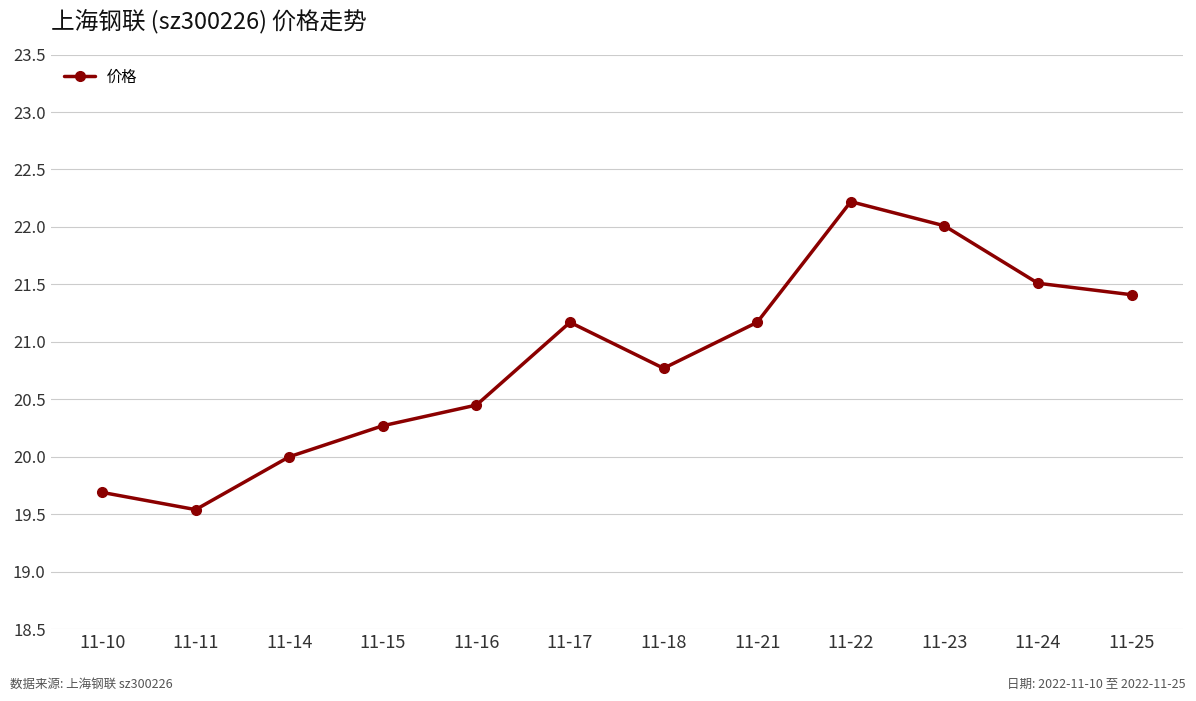

Is this an area chart (filled region under the line)?

No